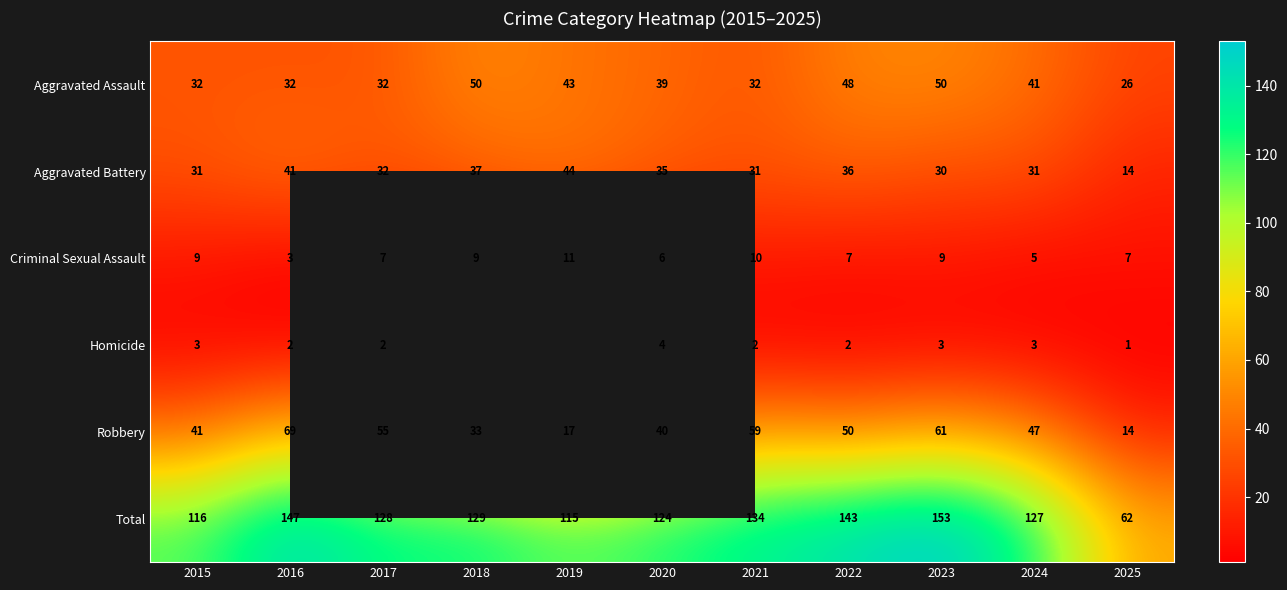

What is the maximum value shown in the chart?

153.0